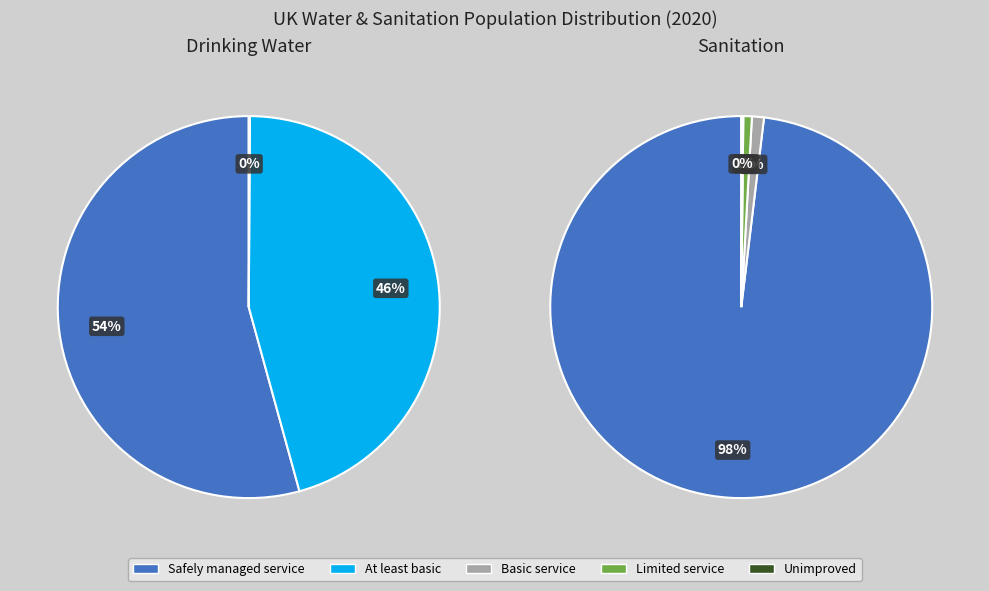

What is the smallest slice in the pie chart?

Limited service